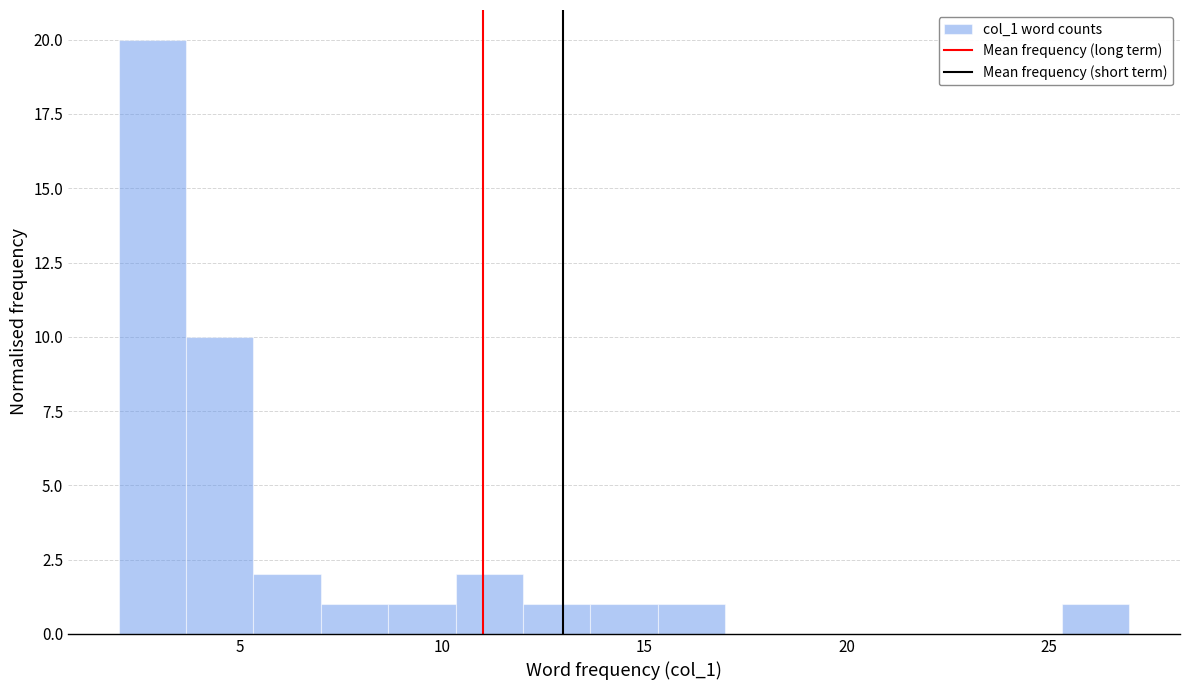

Around what value on the x-axis is the tallest bar? Give the approximate position of its centre, as read against the axis.

3.0